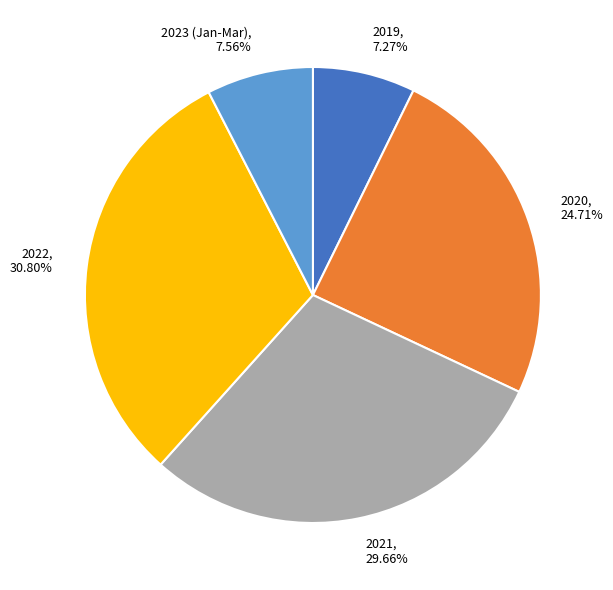

What is the ratio of the value at 2019 to the value at 2023 (Jan-Mar)?

1.0